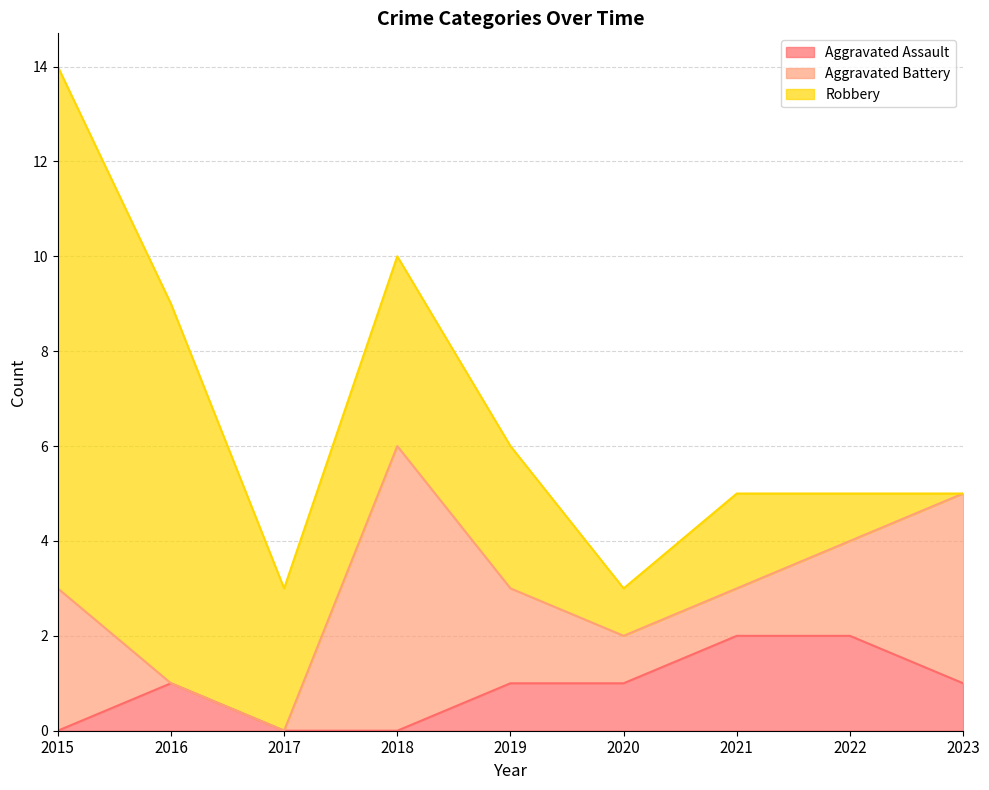

Is the value of Aggravated Assault at 2015 greater than the value of Robbery at 2016?

No